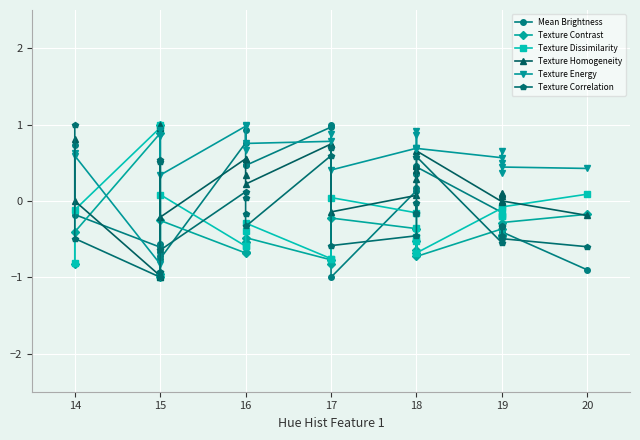

How many values in the Texture Energy series exceed 0?

23